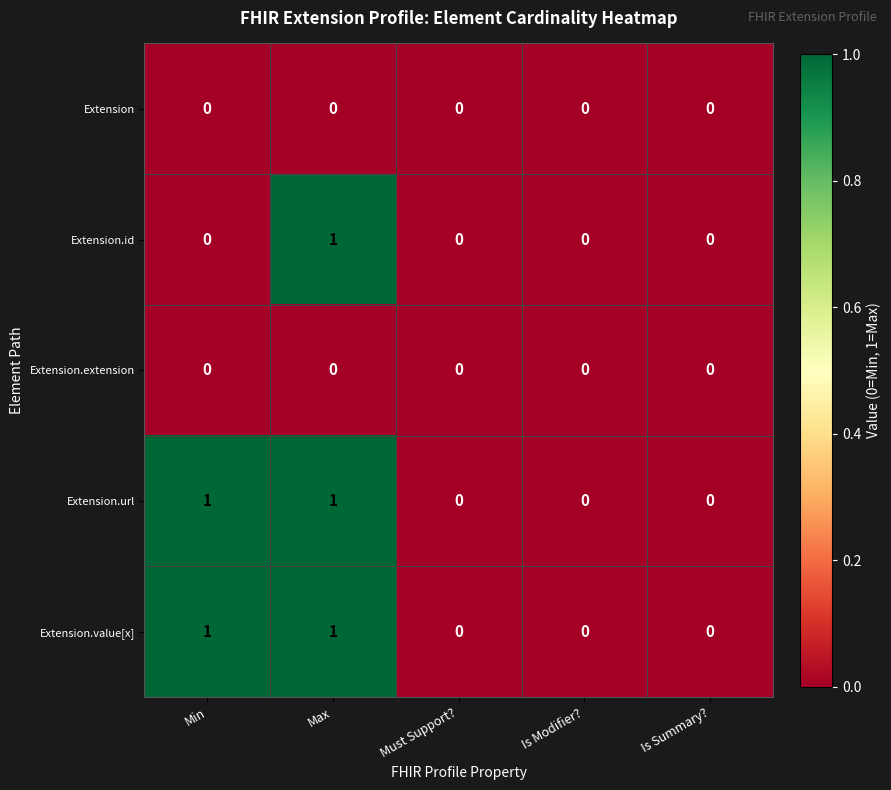

True or false: Extension has a value of 0 at Max.

True